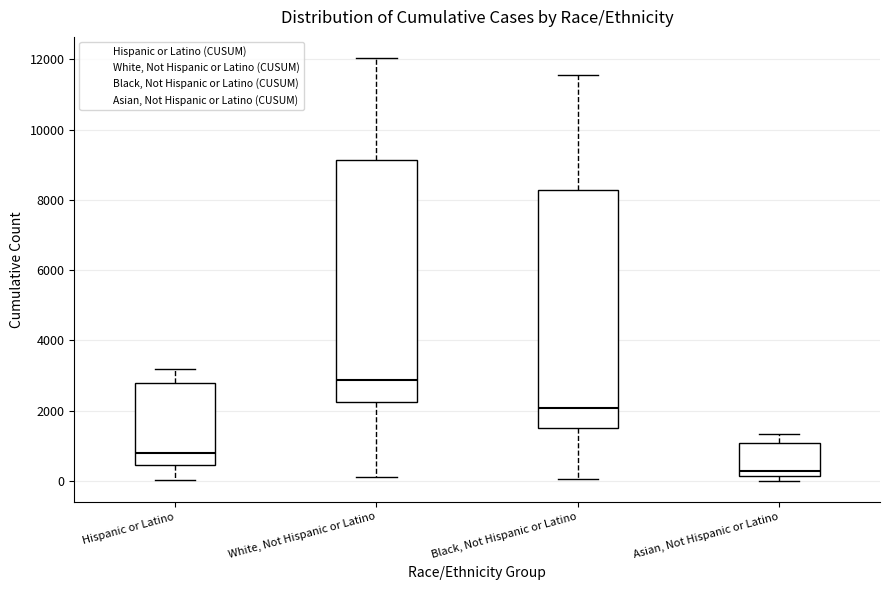

Which box's median line is the lowest?

Asian, Not Hispanic or Latino